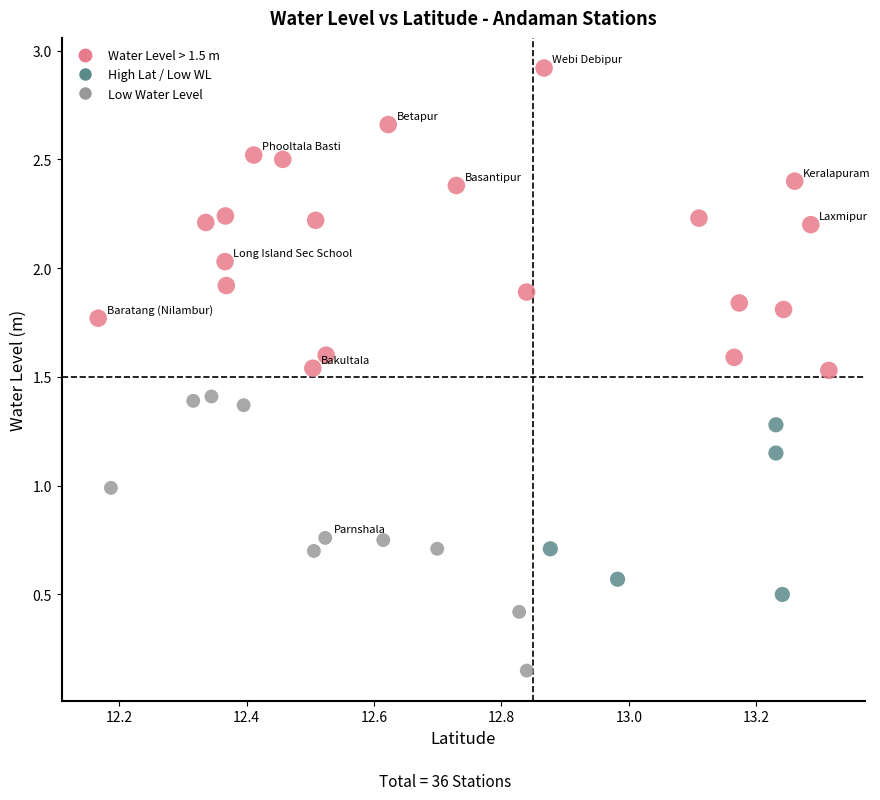

What is the range of Y values (max minus min)?

2.8